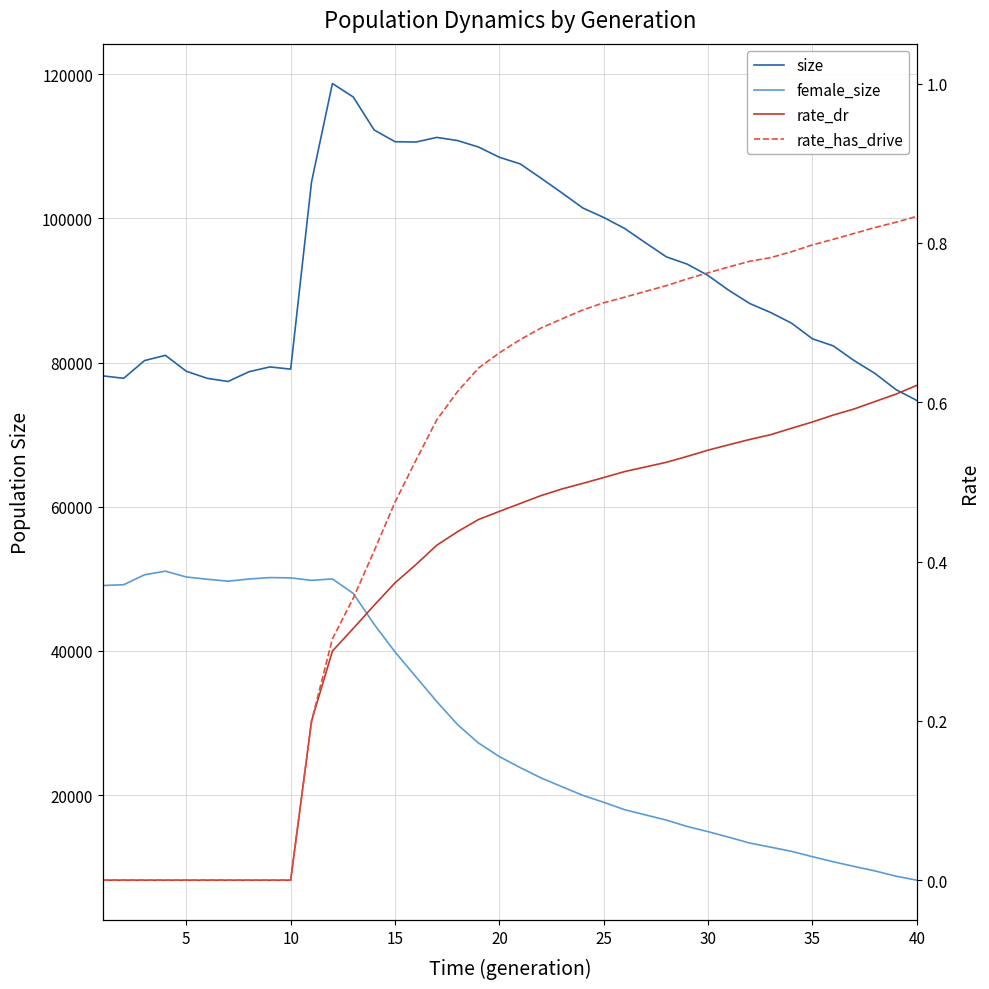

Which series has the widest spread of values?

size